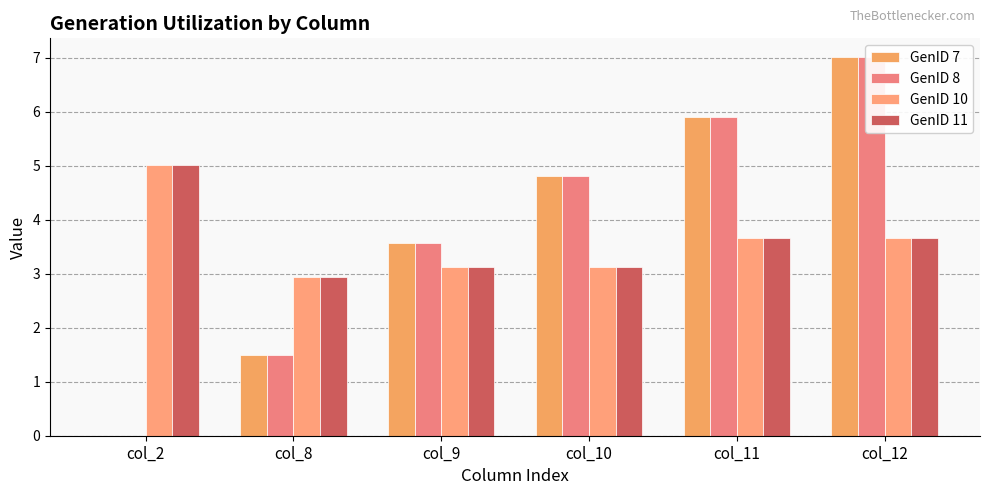

Which series has the widest spread of values?

GenID 7